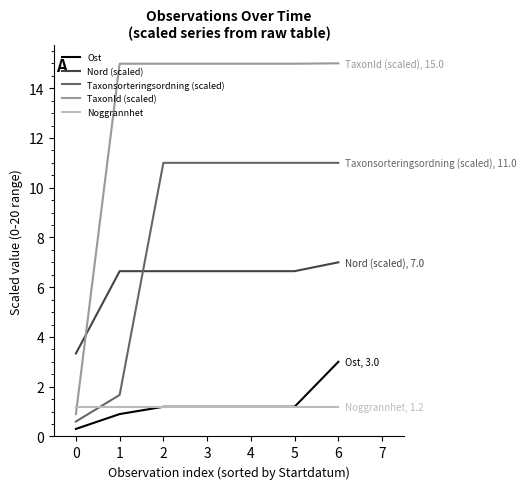

How many lines are shown in the chart?

5